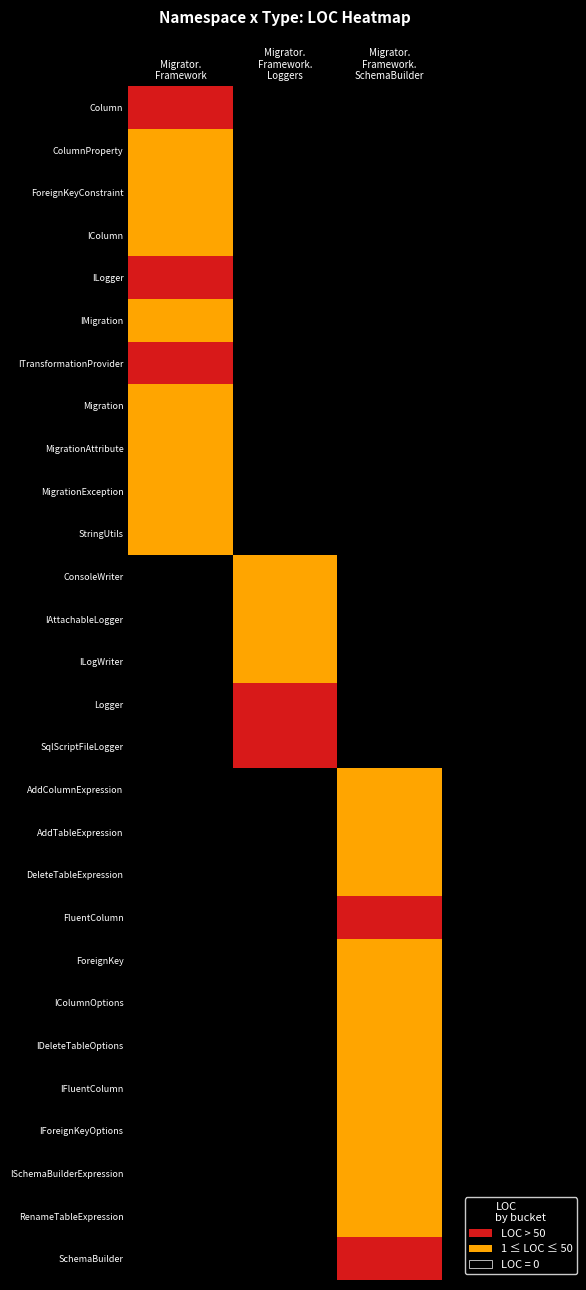

Between 7 and 8, which is larger?

7